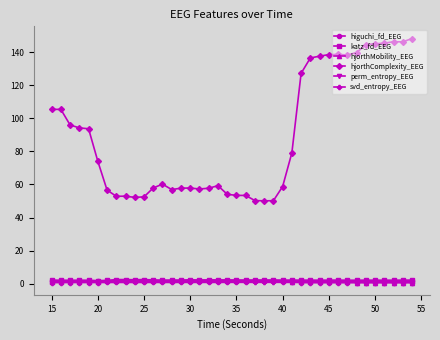

True or false: hjorthMobility_EEG has more than 1 interior local peaks.

True